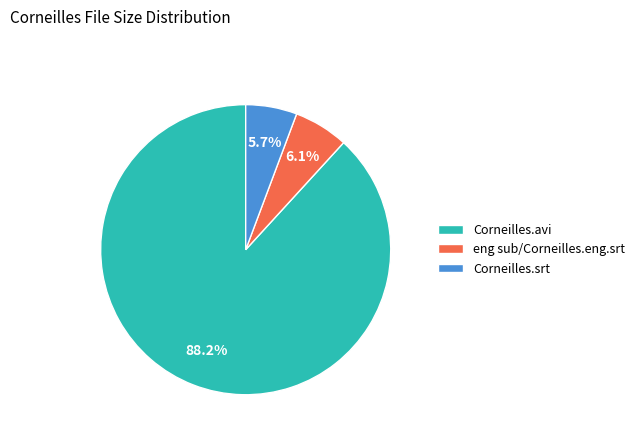

True or false: Corneilles.srt accounts for 6% of the total.

True